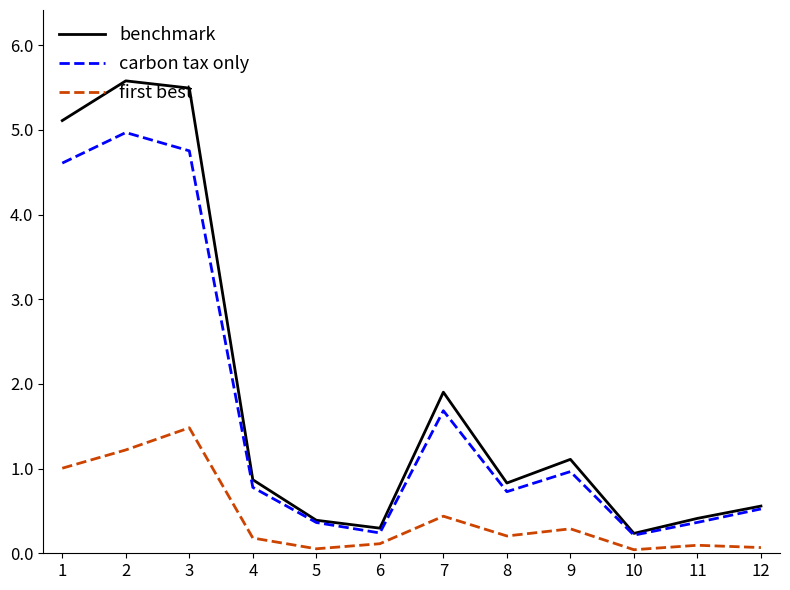

True or false: carbon tax only has a value of 0.4 at 8.

False